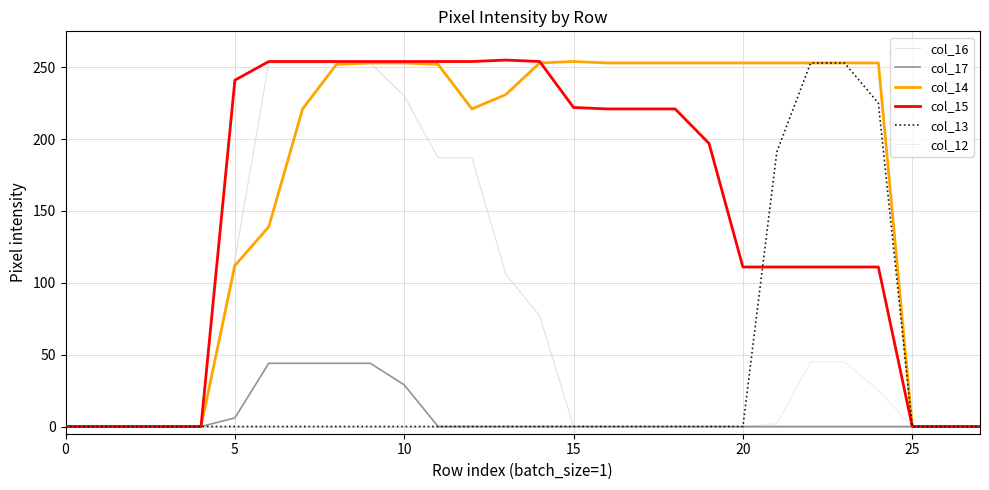

Is this an area chart (filled region under the line)?

No